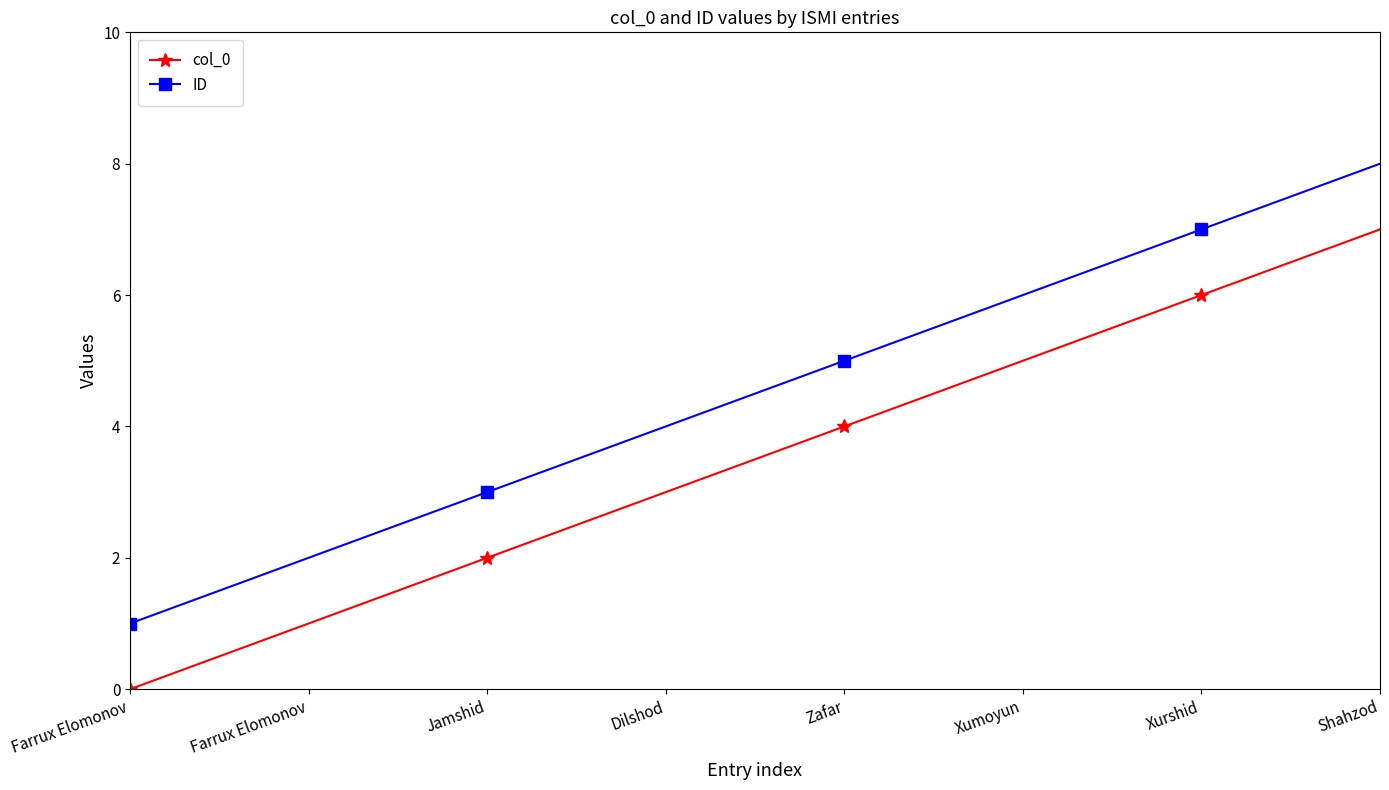

Between Jamshid and Dilshod, which series saw the biggest shift?

col_0